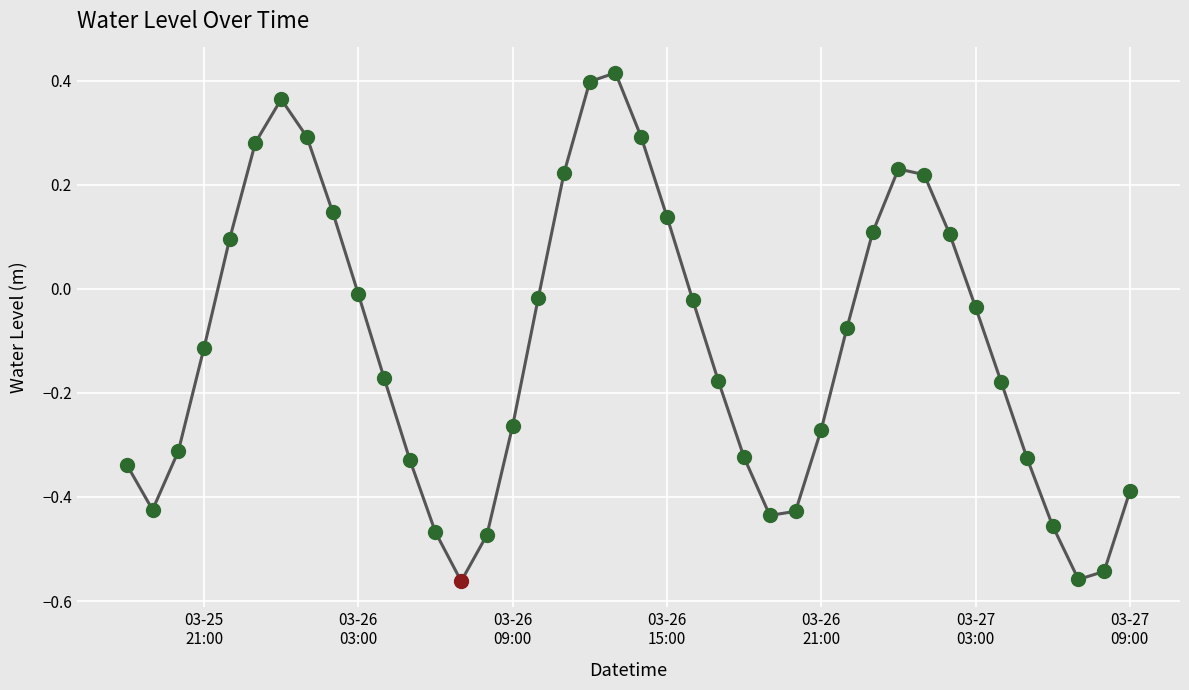

How many lines are shown in the chart?

1